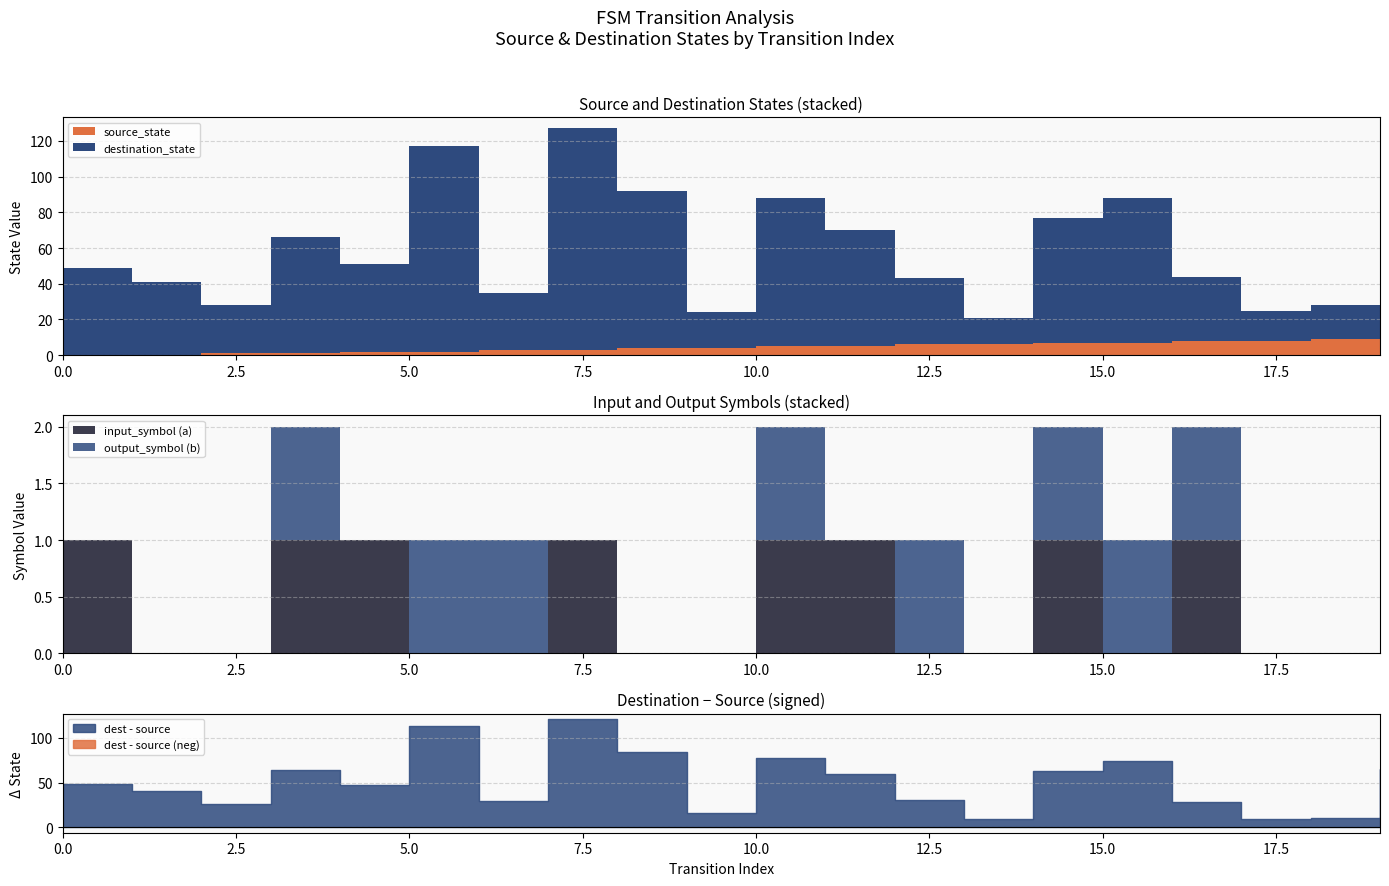

Which label corresponds to the largest value in the chart?

7